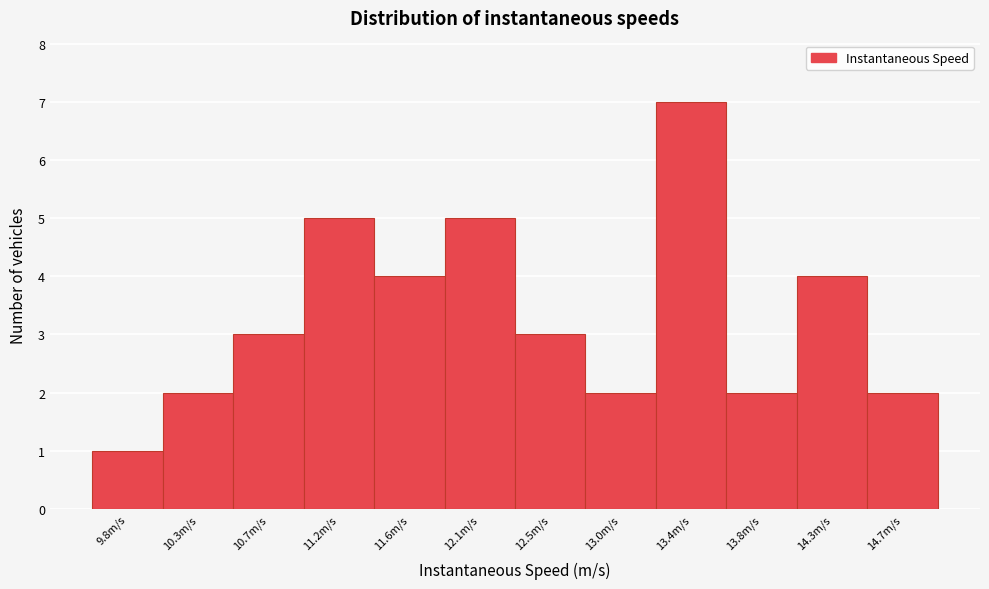

Reading left to right, extract all data points from this chart.

9.8m/s=1	10.3m/s=2	10.7m/s=3	11.2m/s=5	11.6m/s=4	12.1m/s=5	12.5m/s=3	13.0m/s=2	13.4m/s=7	13.8m/s=2	14.3m/s=4	14.7m/s=2